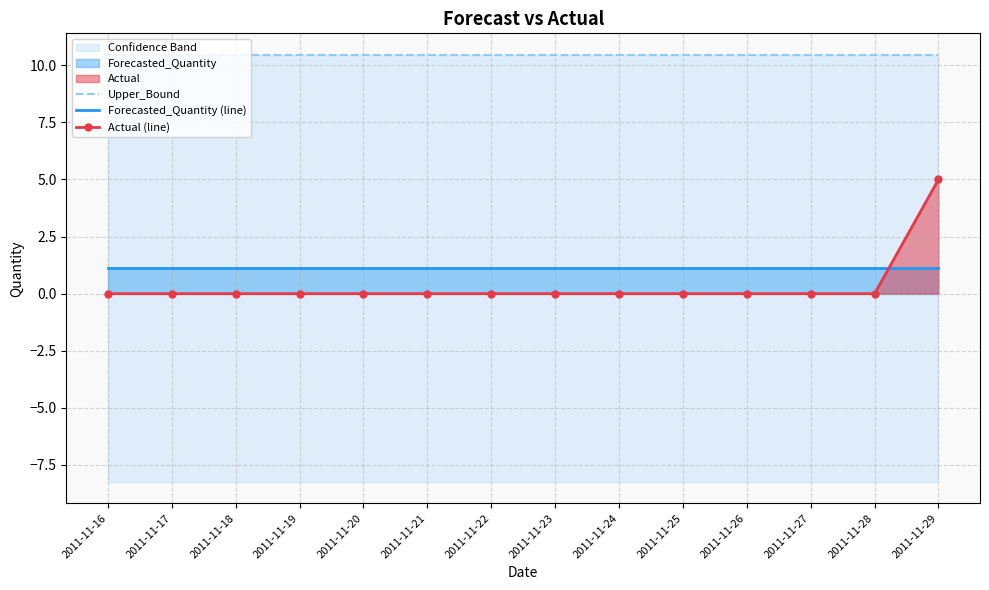

True or false: Forecasted_Quantity (line) and Upper_Bound intersect in this chart.

False